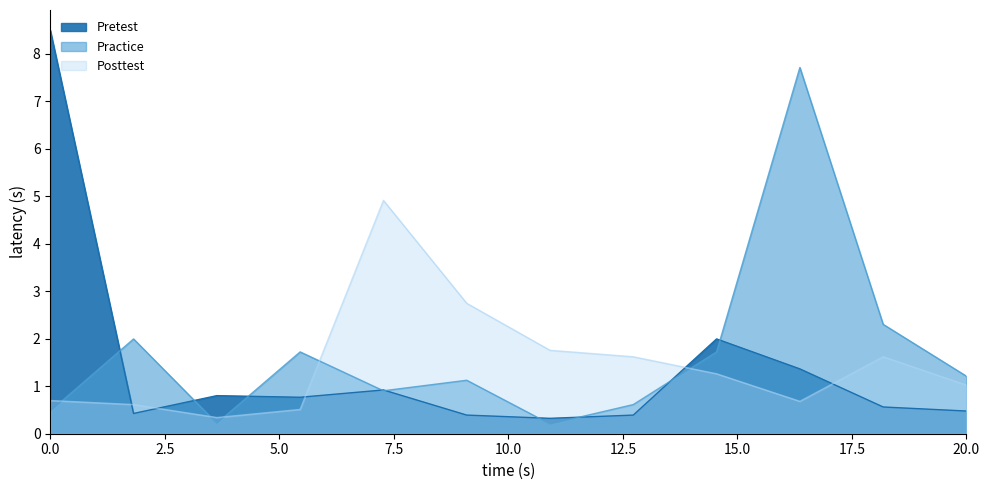

Between 8 and 6, which is larger?

8